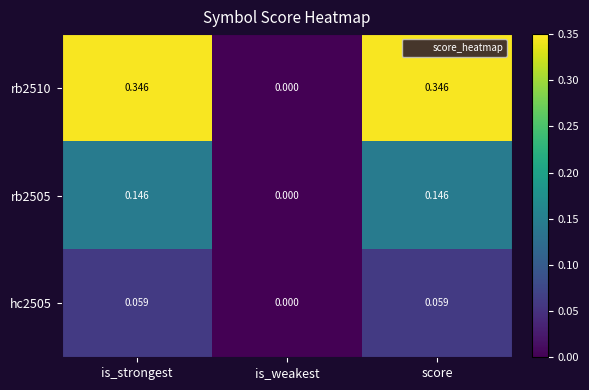

At which label is rb2505 closest to 0?

is_weakest